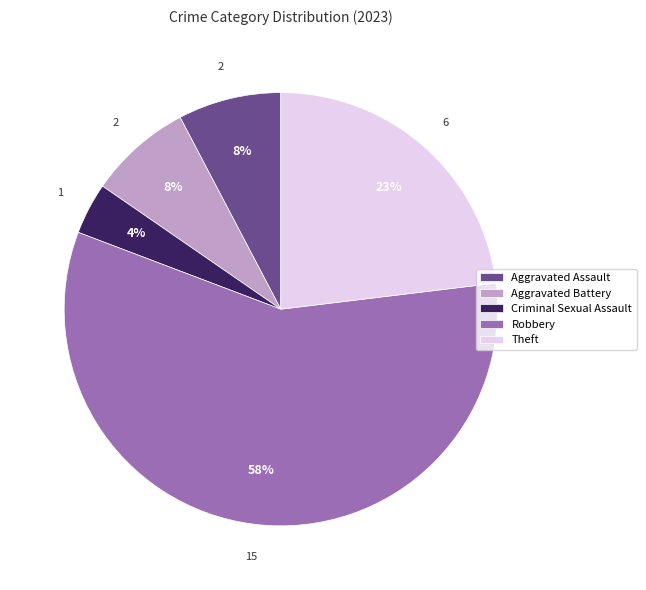

Which category has the smallest portion of the pie?

Criminal Sexual Assault